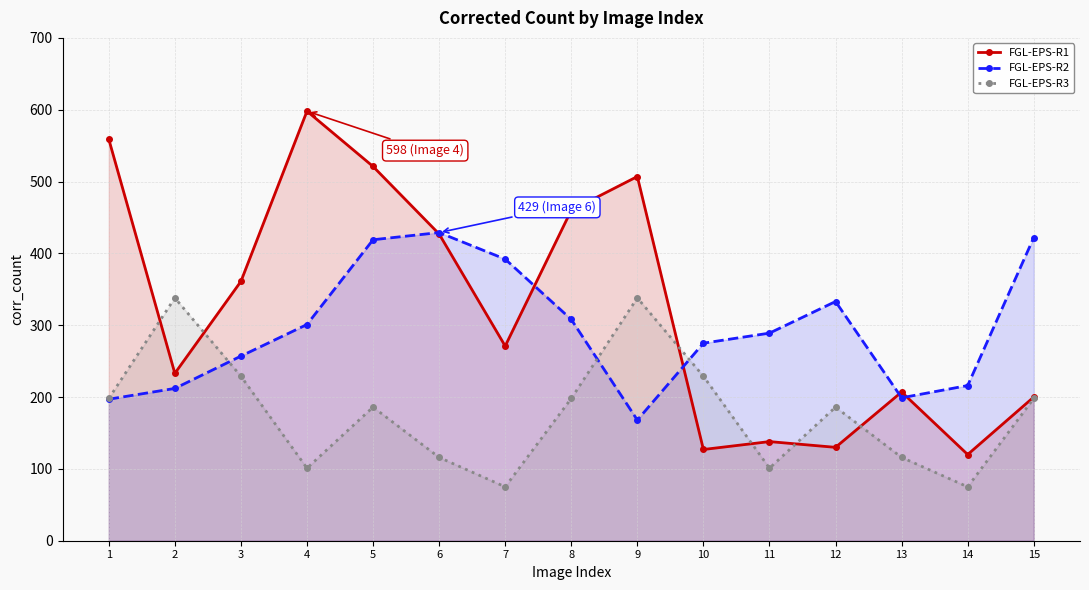

After their last crossing, which series has the higher values: FGL-EPS-R2 or FGL-EPS-R3?

FGL-EPS-R2